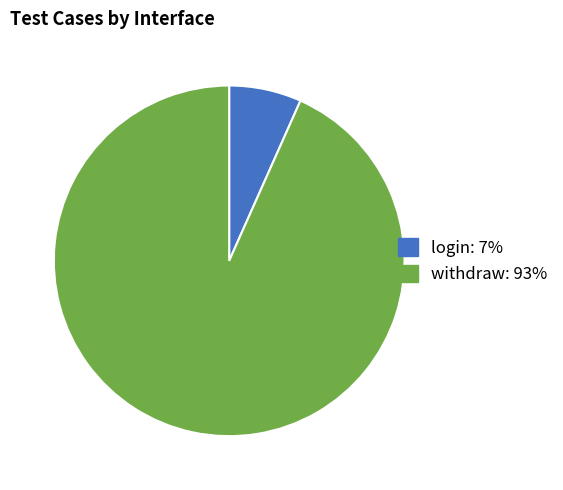

Do withdraw and login together represent more than half of the pie?

Yes